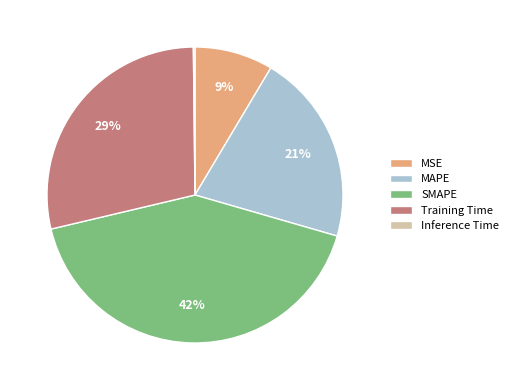

Does any single category account for the majority?

No